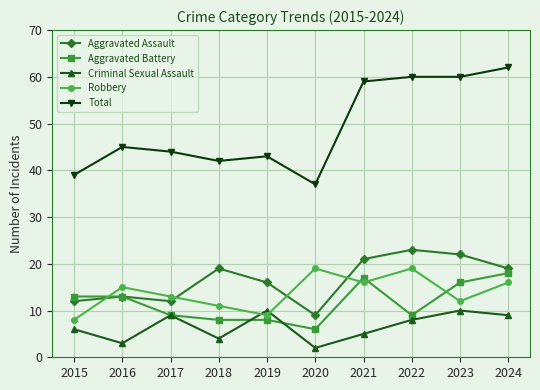

True or false: Criminal Sexual Assault and Aggravated Assault cross at least once.

False